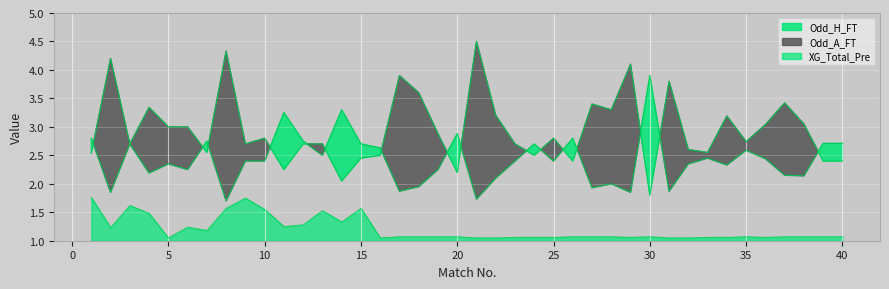

Count the number of data series in this chart.

3